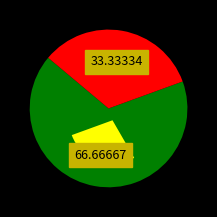

What is the ratio of the value at 2005-03-31 03:00:00.0 to the value at 2005-04-30 03:00:00.0?

0.5